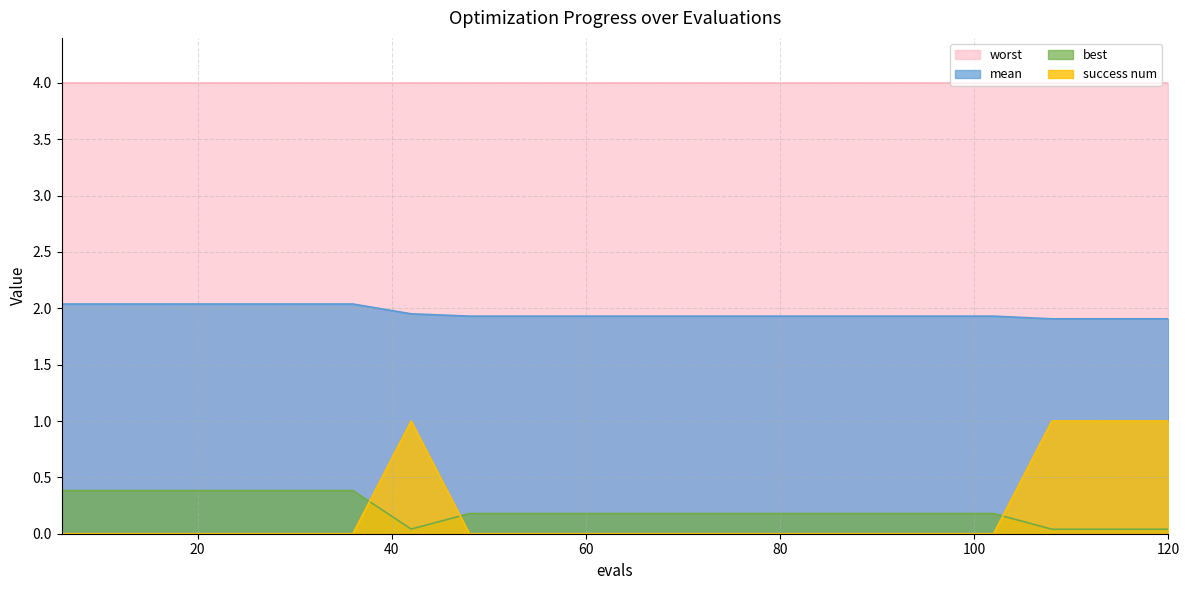

True or false: best and worst cross at least once.

False